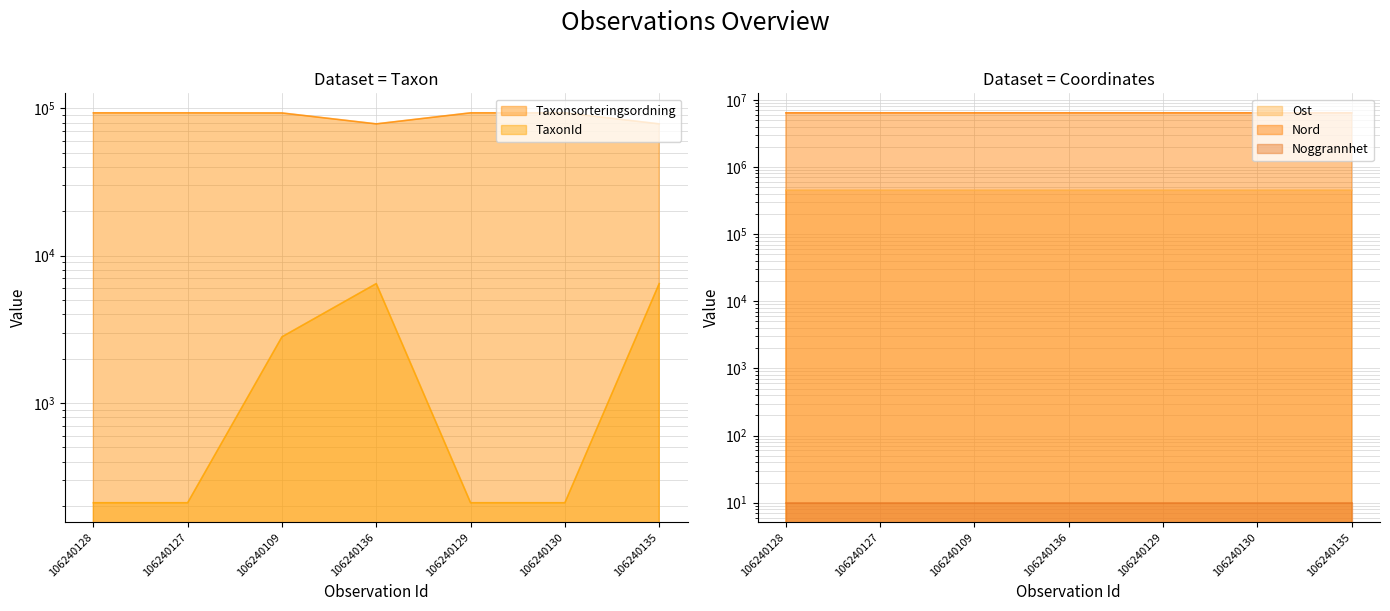

True or false: Nord and Ost intersect in this chart.

False